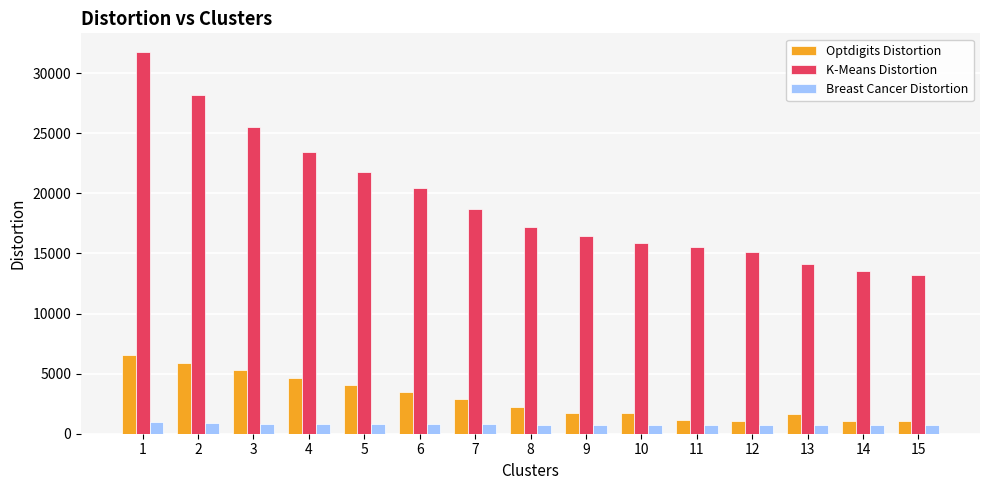

The value of Optdigits Distortion at 2 is 10301.8. True or false?

False